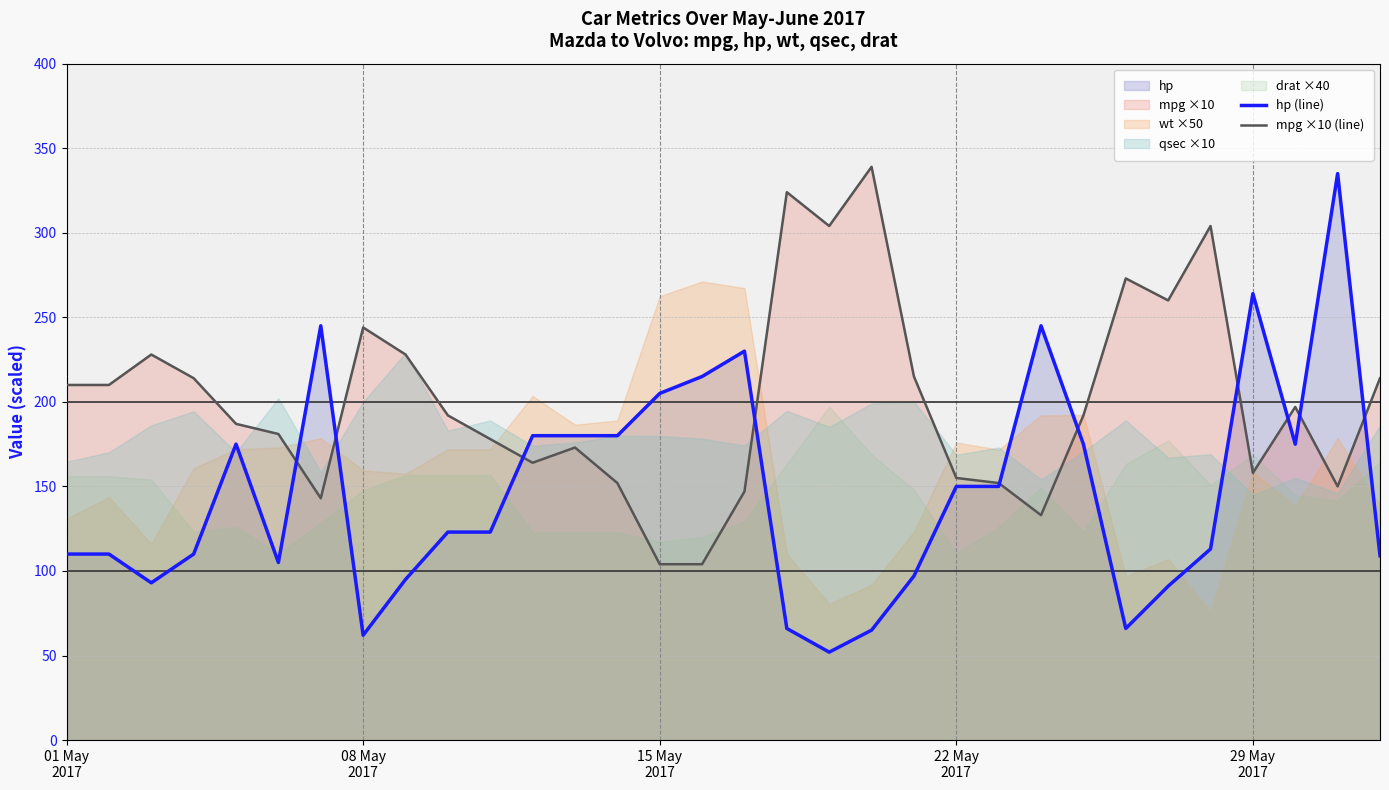

What is the maximum value for mpg ×10 (line)?

339